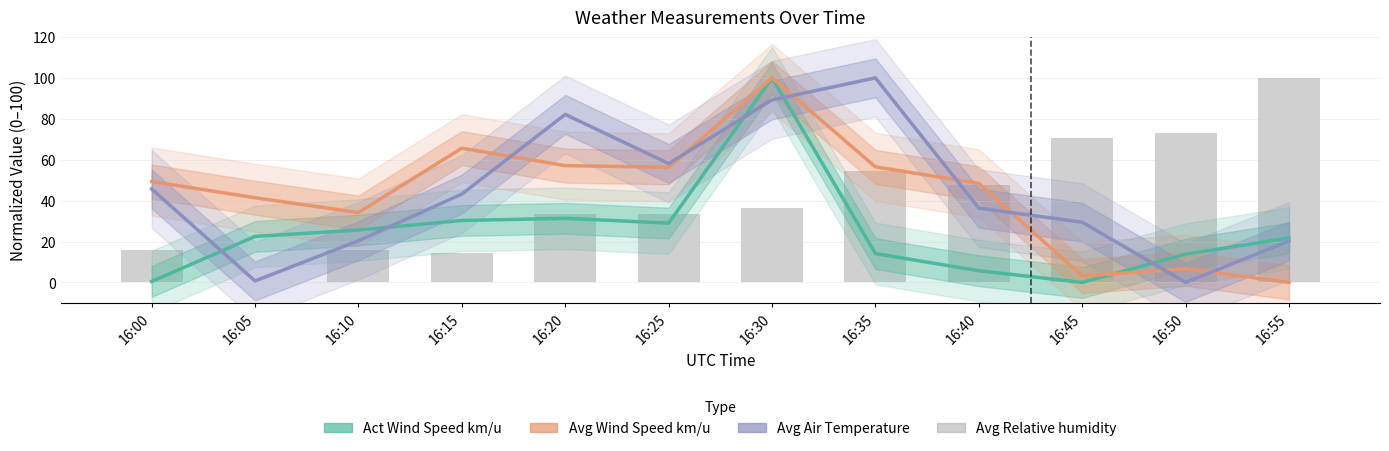

Reading right to left, transcribe all the data shown in this chart.

100.0	72.9	70.8	47.9	54.6	36.2	33.4	33.5	14.6	15.6	0.0	15.8